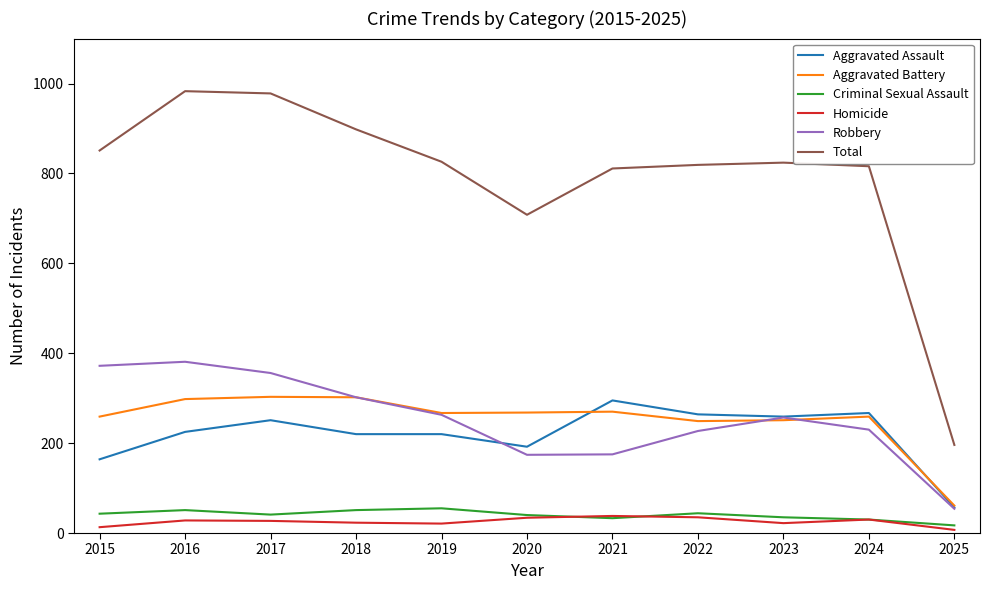

How many lines are shown in the chart?

6